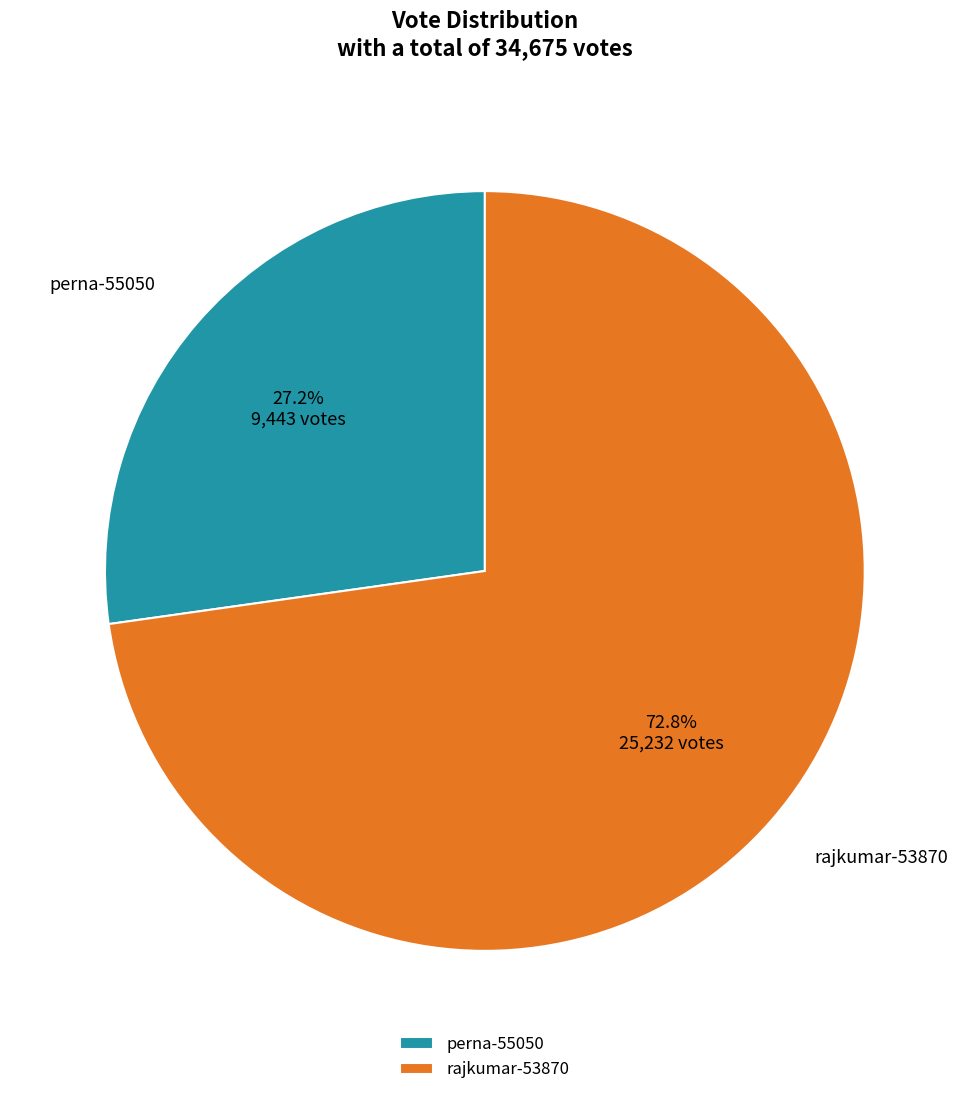

Count the number of slices in the pie.

2